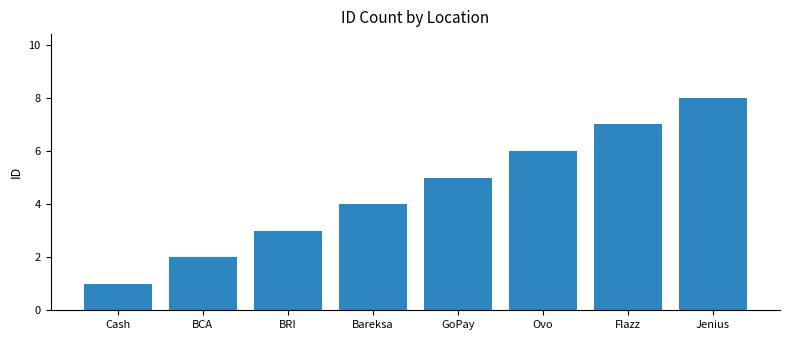

Rank the categories by value from highest to lowest.

Jenius, Flazz, Ovo, GoPay, Bareksa, BRI, BCA, Cash